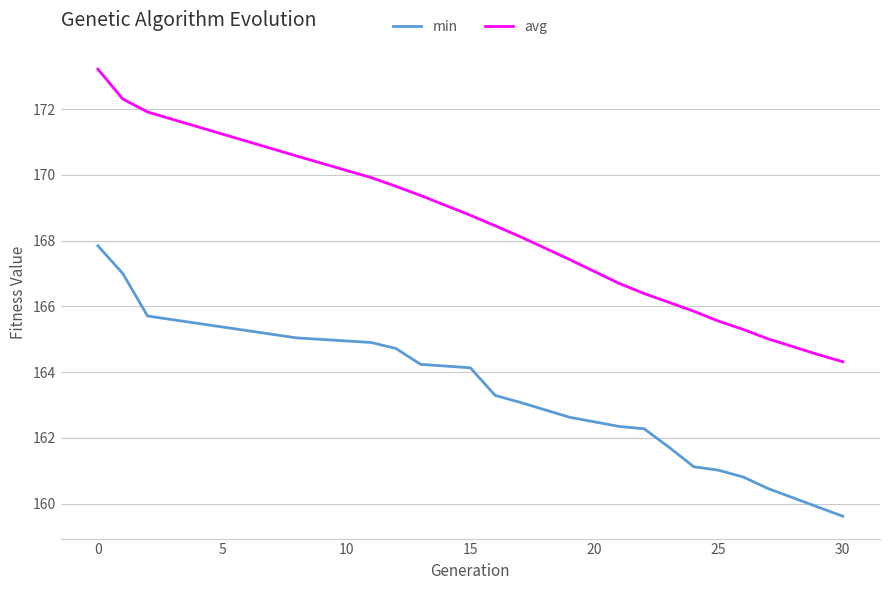

What is the lowest value of the avg series?

164.3